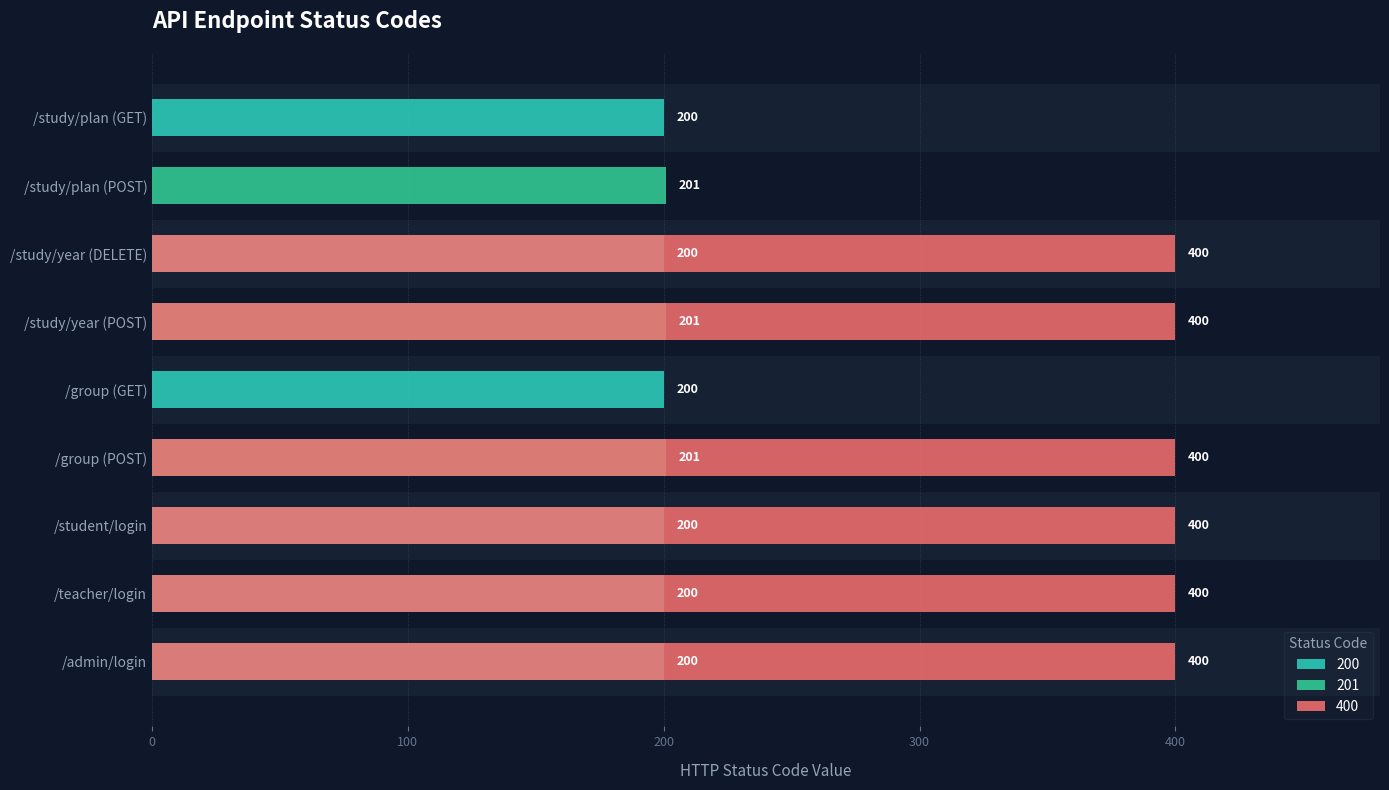

Rank the categories by 200 value from highest to lowest.

/admin/login, /teacher/login, /student/login, /group (GET), /study/year (DELETE), /study/plan (GET), /group (POST), /study/year (POST), /study/plan (POST)